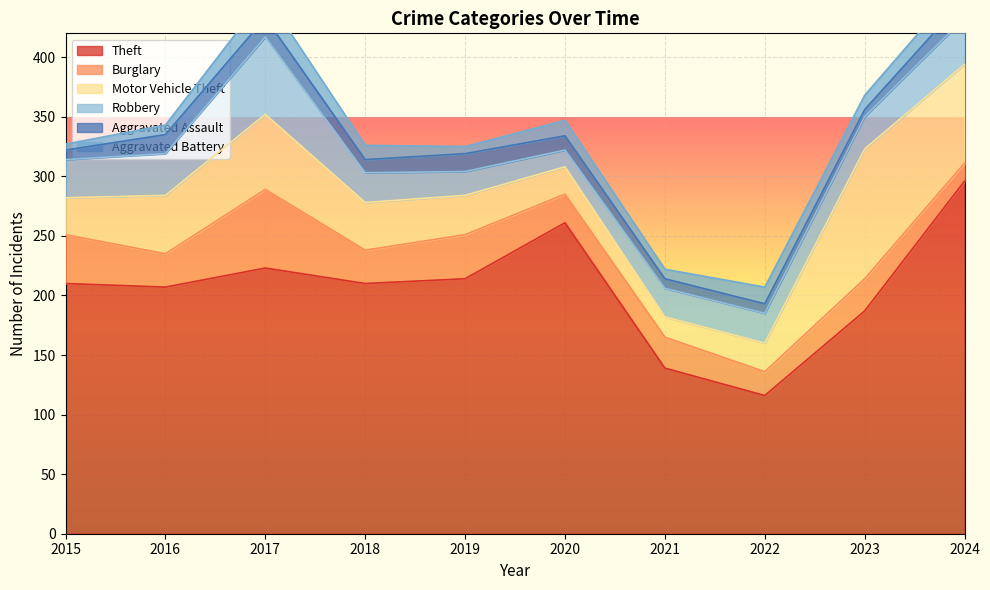

What is the highest value of the Theft series?

296